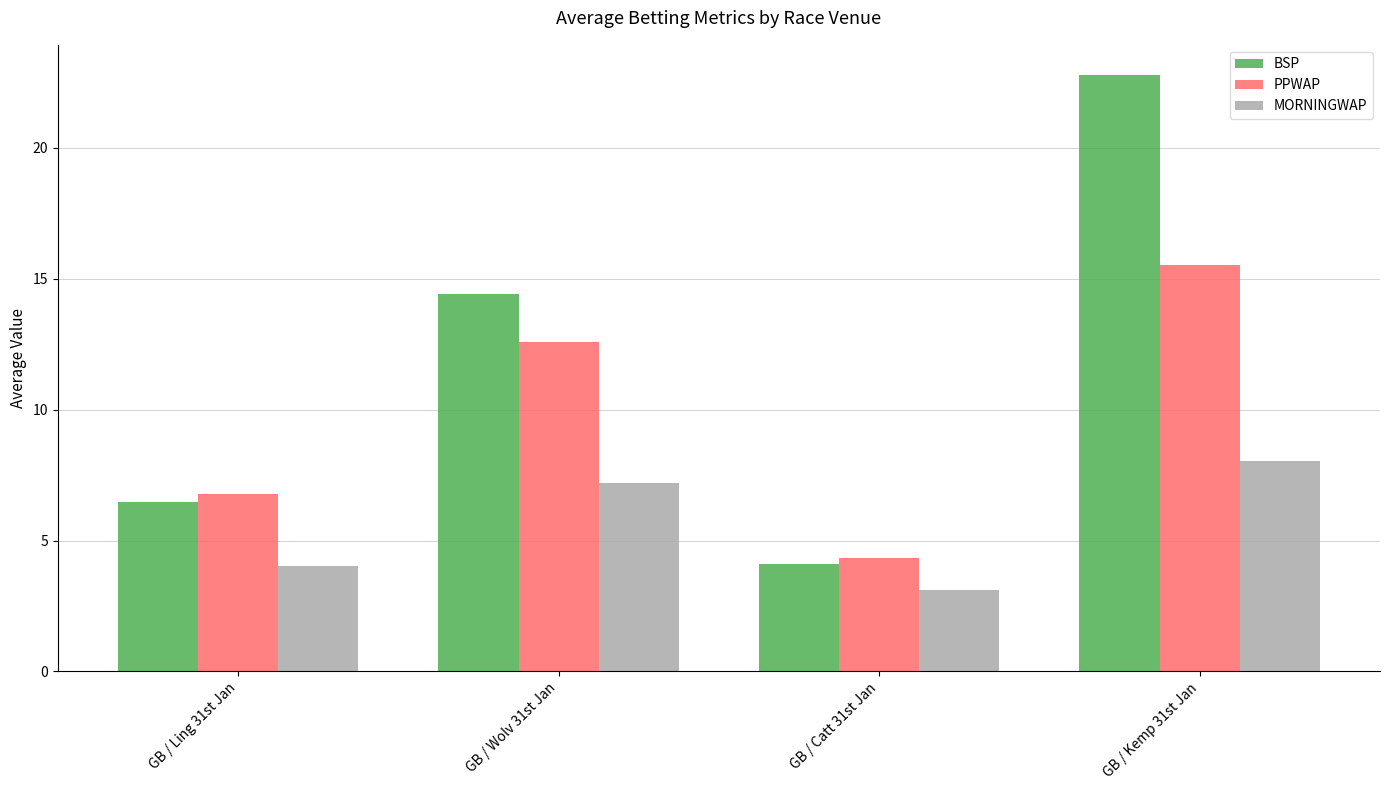

Is the value of MORNINGWAP at GB / Catt 31st Jan greater than the value of PPWAP at GB / Ling 31st Jan?

No